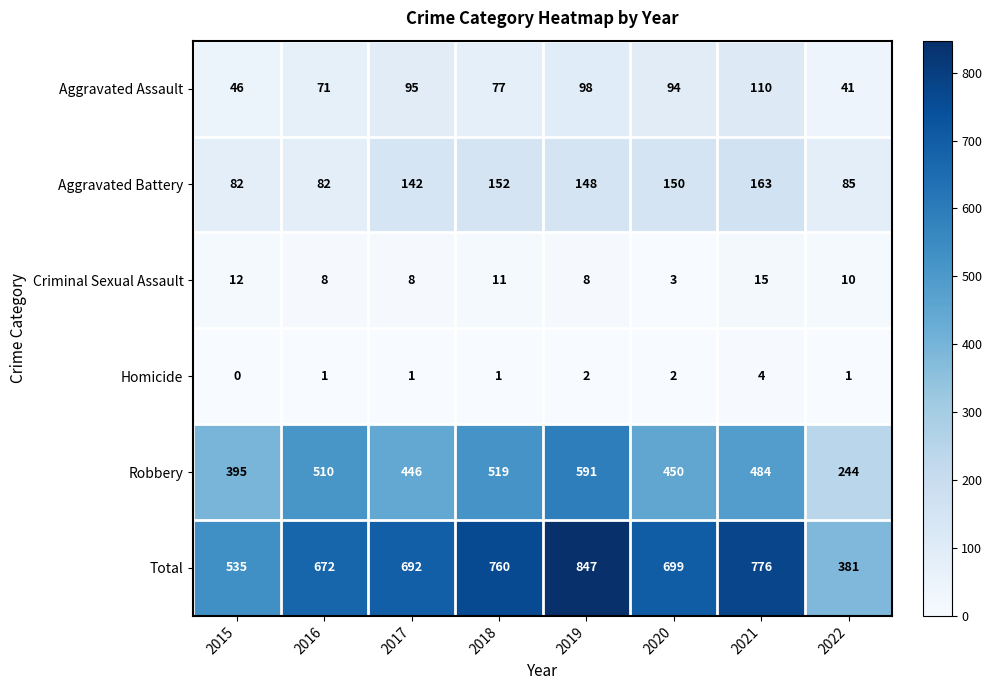

Count the number of categories in the chart.

8